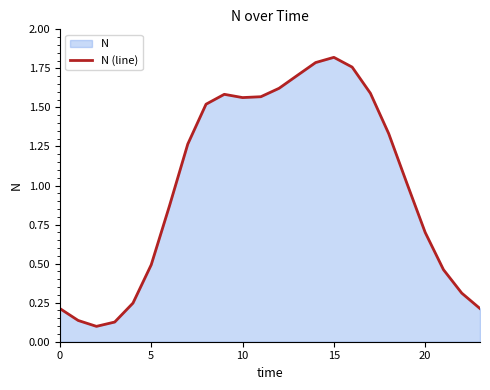

How many categories are shown in the chart?

24